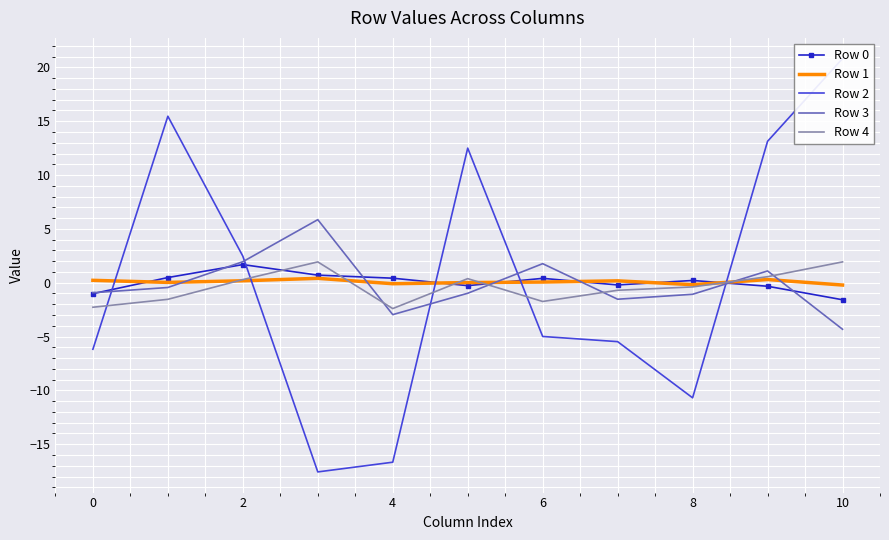

How many values in the Row 0 series are below 0?

5